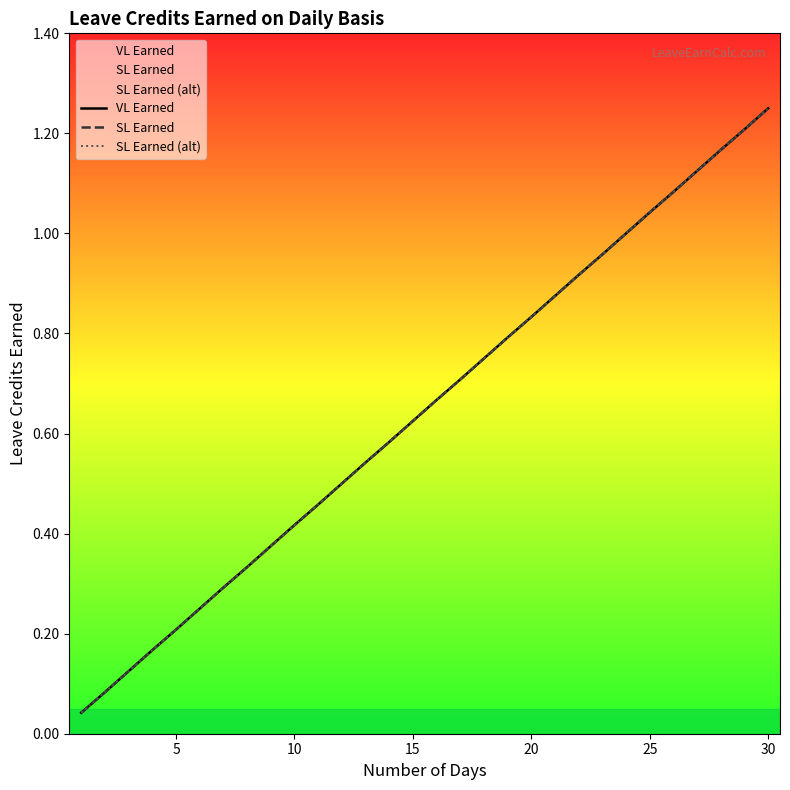

What is the value of the VL Earned point at the 24th from the left?

1.0